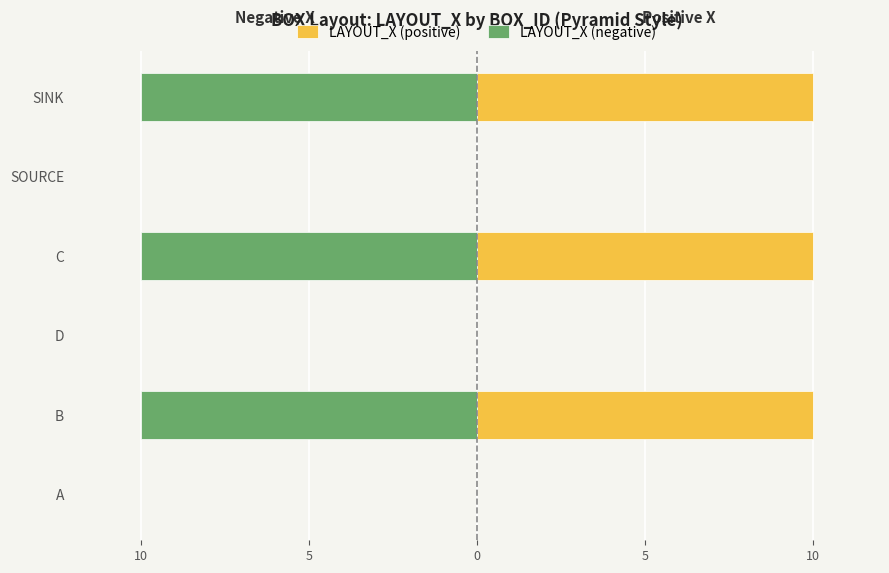

Is the value of LAYOUT_X (negative) at A greater than the value of LAYOUT_X (positive) at D?

No